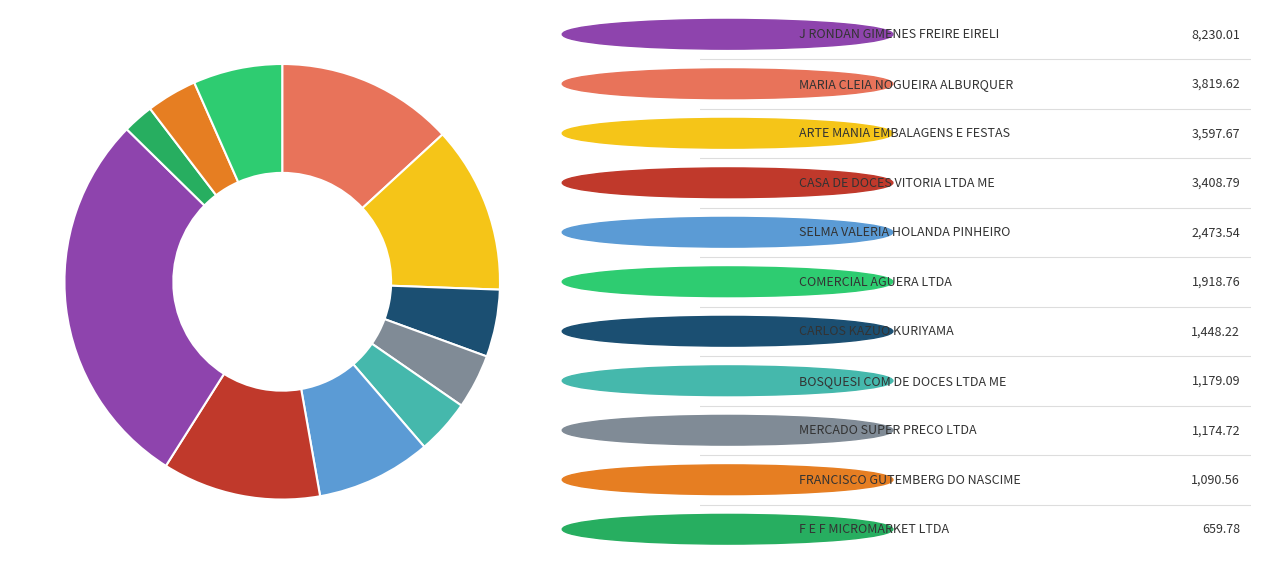

Rank the categories by value from highest to lowest.

J RONDAN GIMENES FREIRE EIRELI, MARIA CLEIA NOGUEIRA ALBURQUER, ARTE MANIA EMBALAGENS E FESTAS, CASA DE DOCES VITORIA LTDA ME, SELMA VALERIA HOLANDA PINHEIRO, COMERCIAL AGUERA LTDA, CARLOS KAZUO KURIYAMA, BOSQUESI COM DE DOCES LTDA ME, MERCADO SUPER PRECO LTDA, FRANCISCO GUTEMBERG DO NASCIME, F E F MICROMARKET LTDA